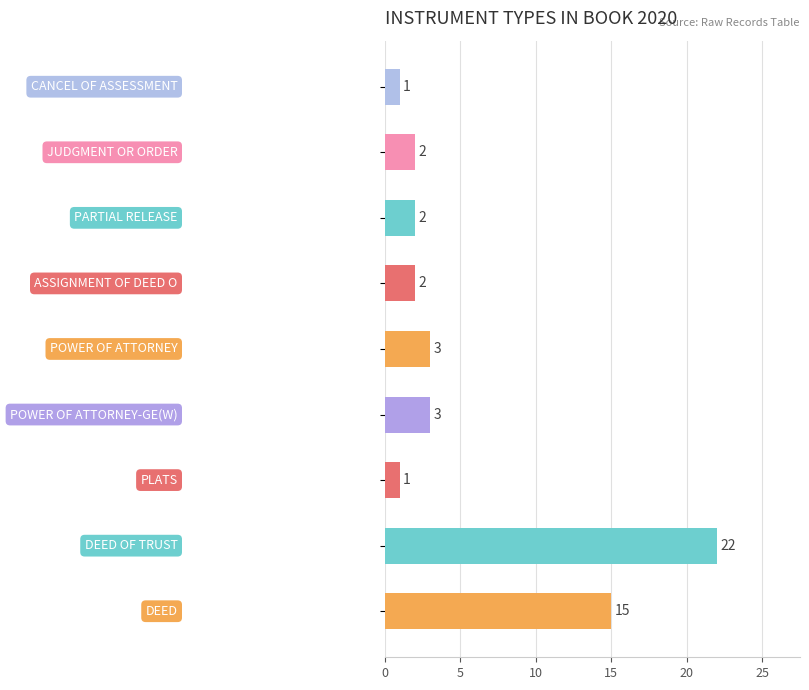

What is the difference between the second highest and minimum values?

14